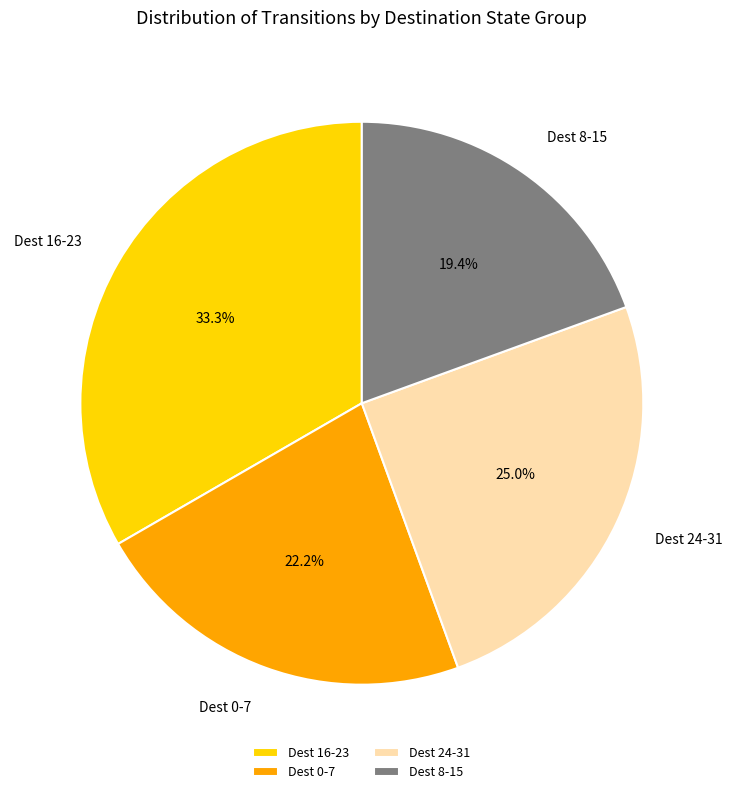

What portion of the pie excludes Dest 8-15?

80.6%